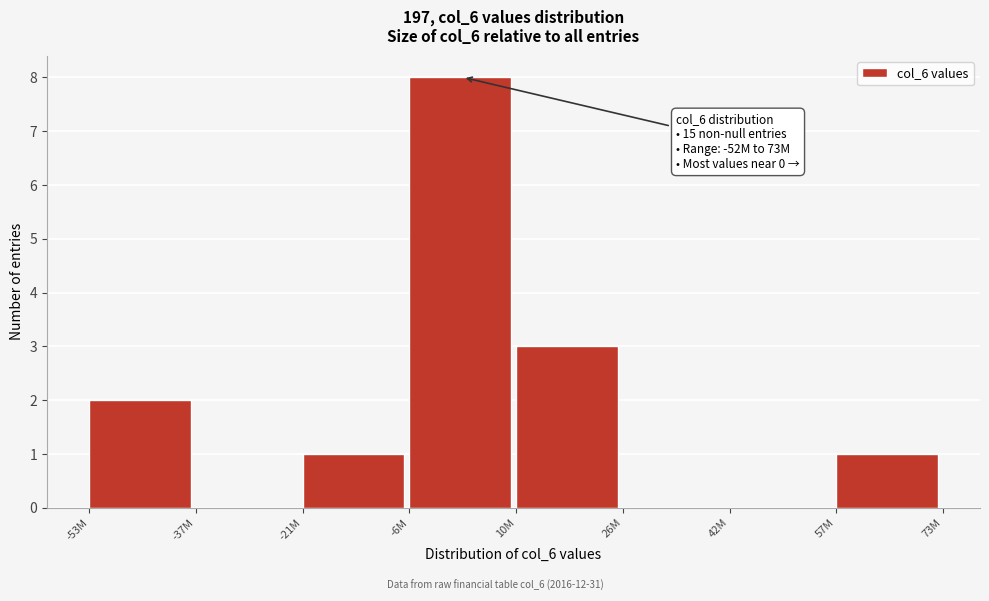

Reading left to right, what are all the values shown in this chart?

-53M=2	-37M=0	-21M=1	-6M=8	10M=3	26M=0	42M=0	57M=1